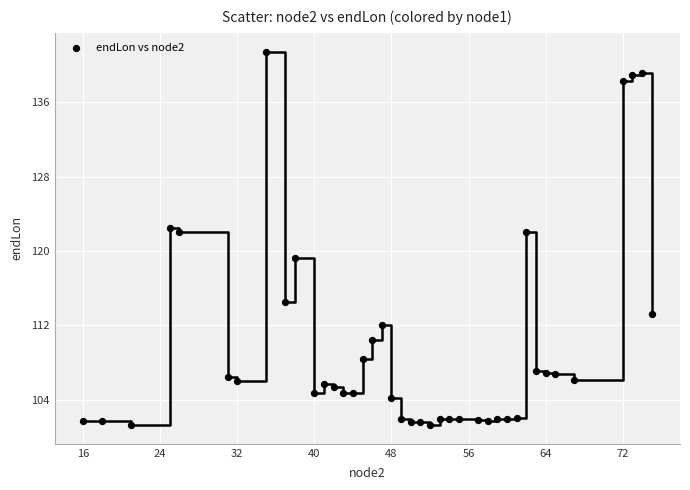

What is the range of X values (max minus min)?

59.0